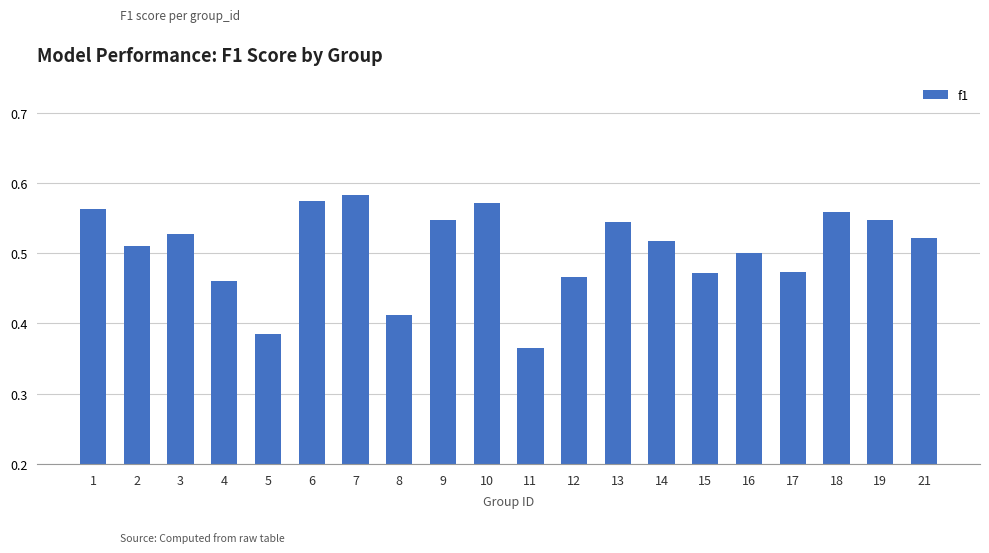

True or false: the data shows 0.5 at 21.

True